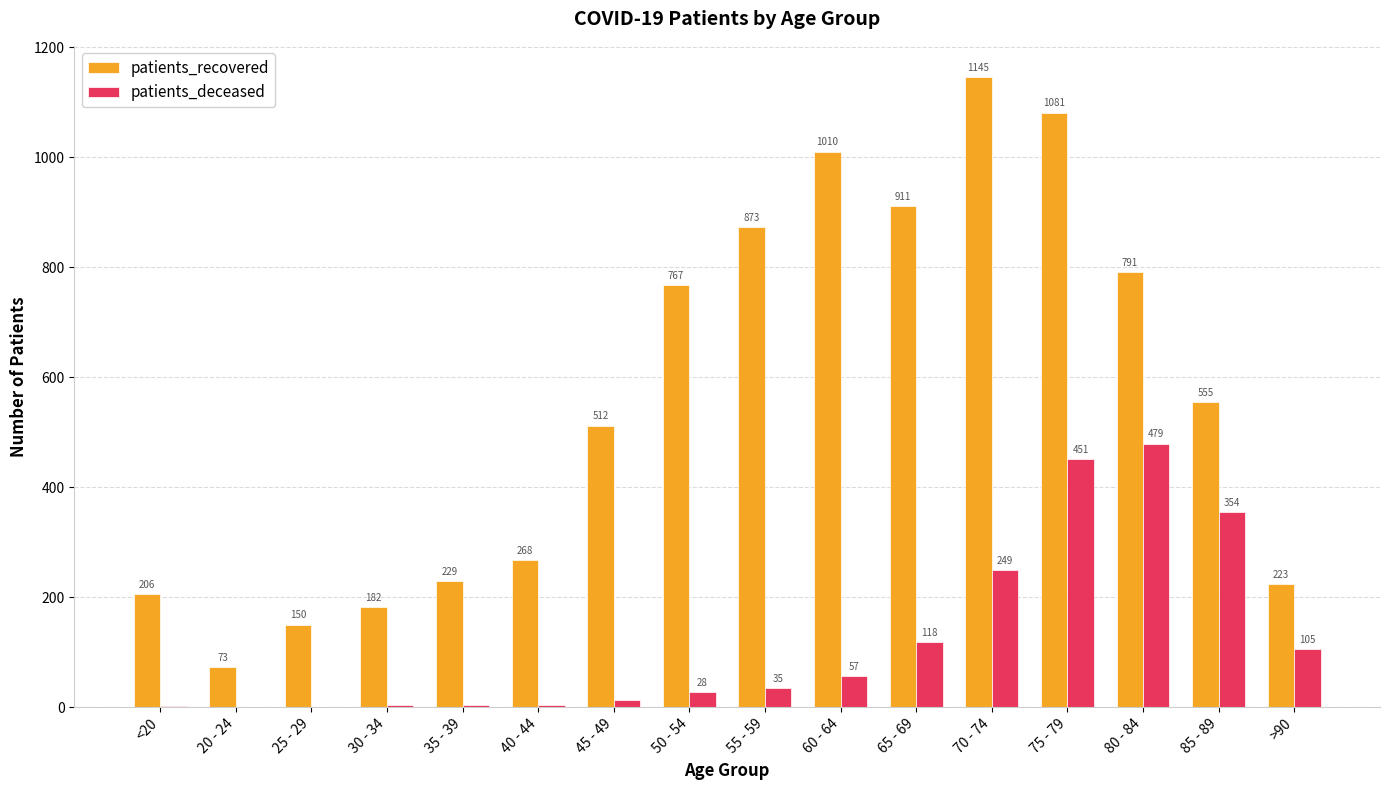

What is the greatest value displayed?

1145